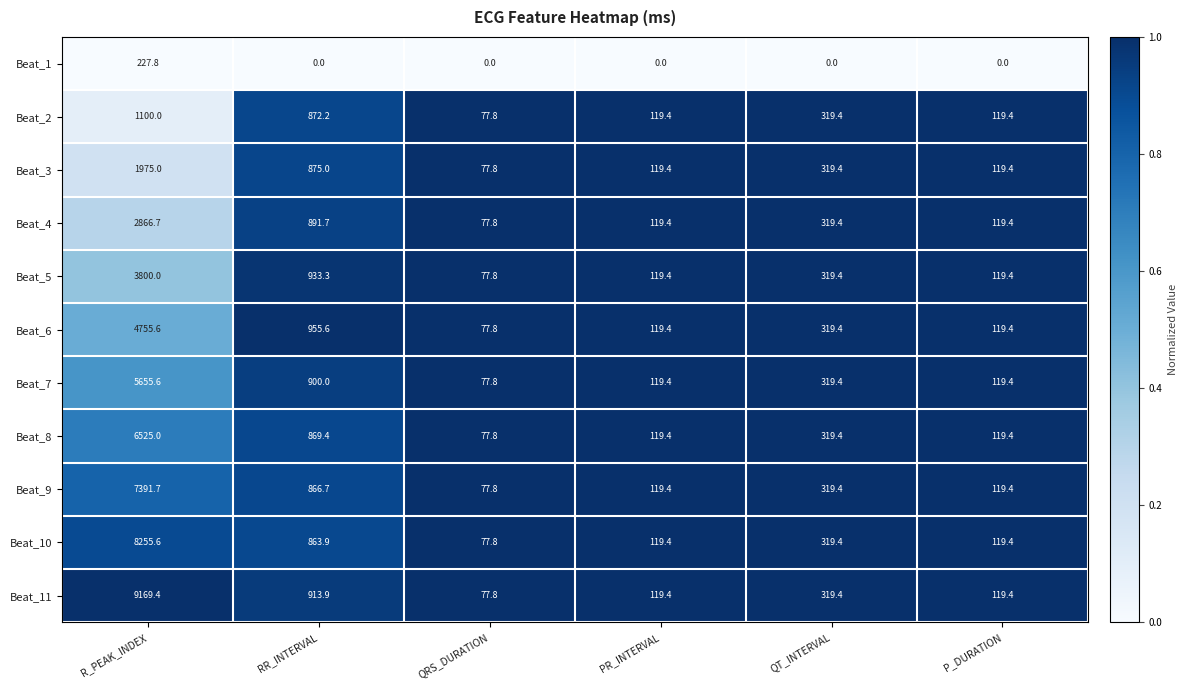

The Beat_3 series shows 202.1 at P_DURATION. True or false?

False